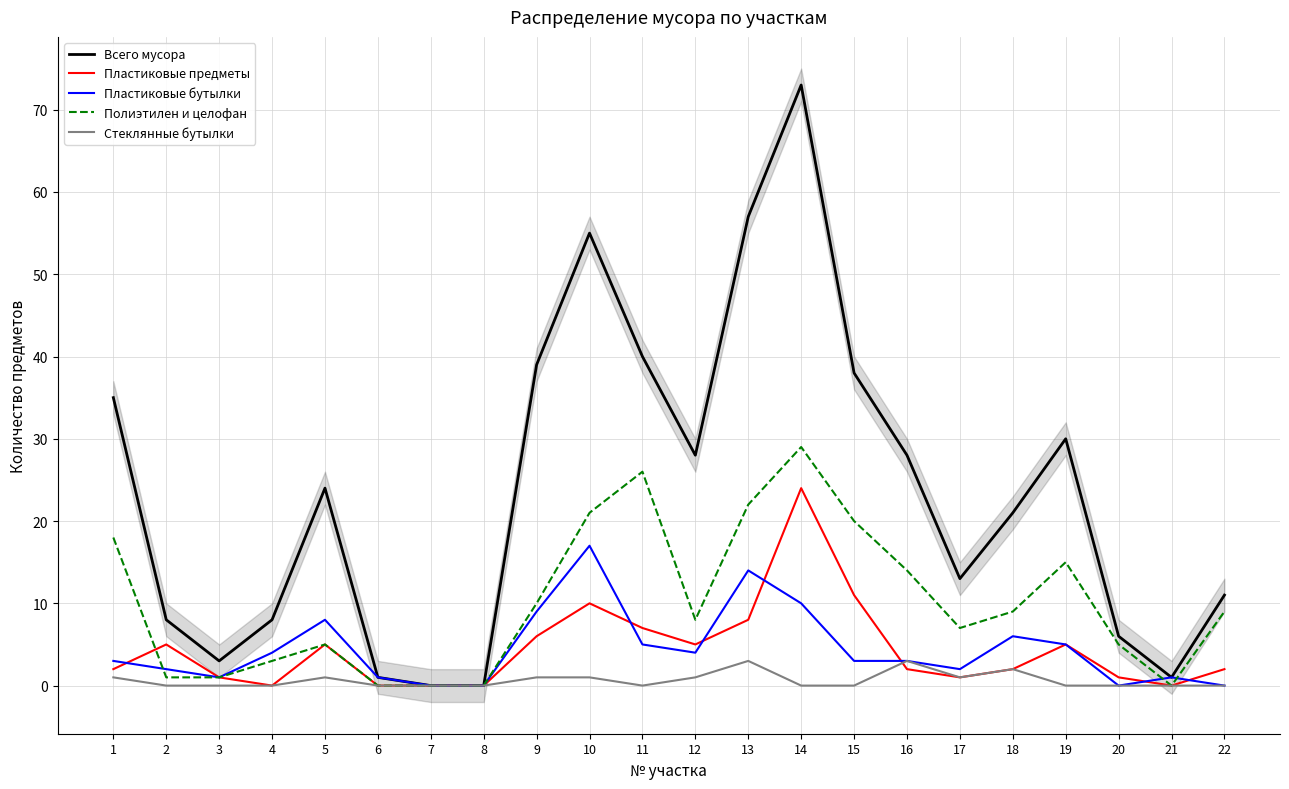

Which has a higher value, 7 or 9?

9